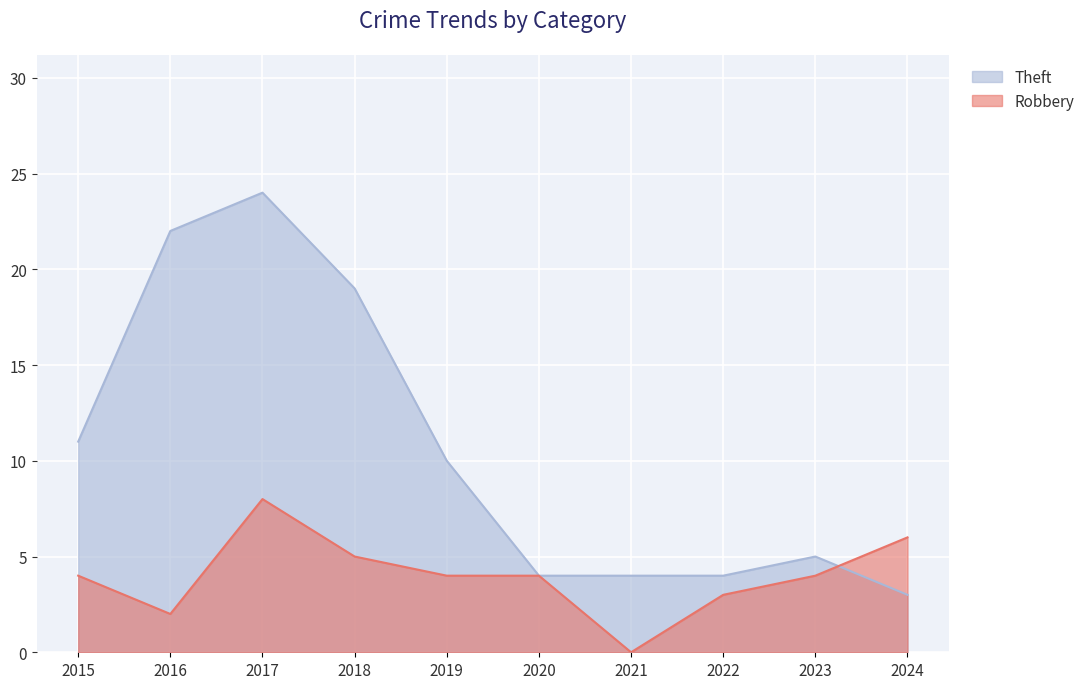

Reading left to right, list all the values displayed in this chart.

Robbery: 2015=4	2016=2	2017=8	2018=5	2019=4	2020=4	2021=0	2022=3	2023=4	2024=6
Theft: 2015=11	2016=22	2017=24	2018=19	2019=10	2020=4	2021=4	2022=4	2023=5	2024=3